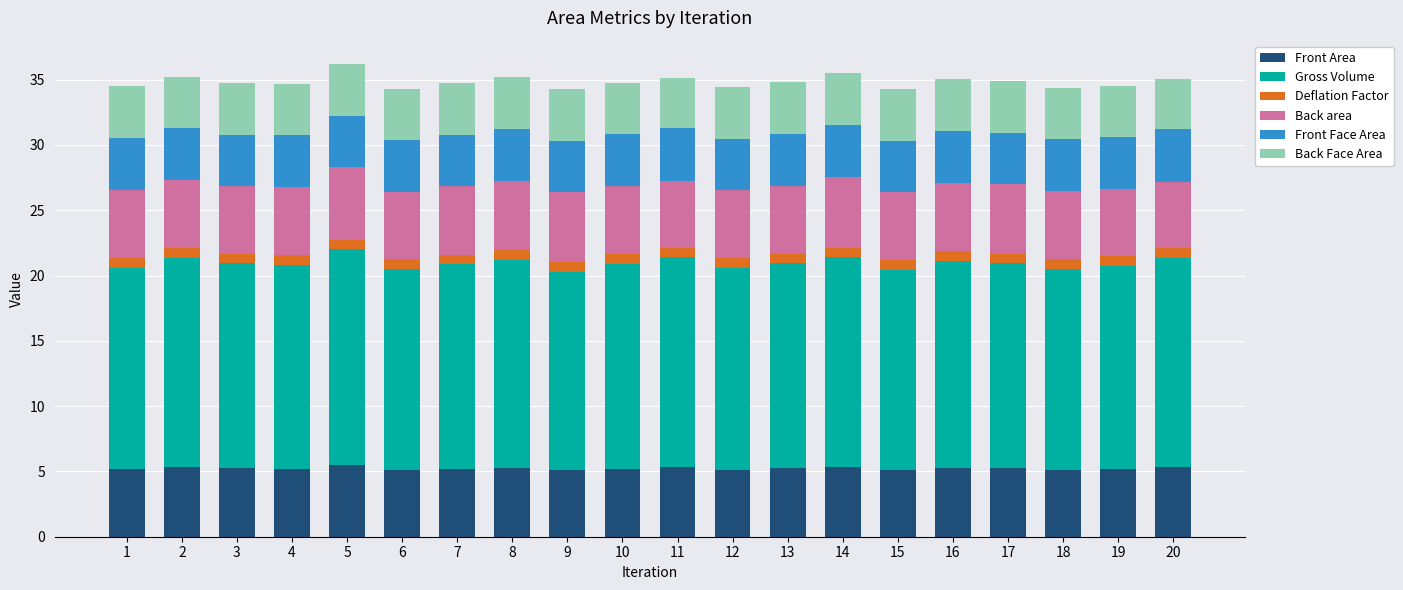

Is it true that Front Area equals 2.8 at 20?

False